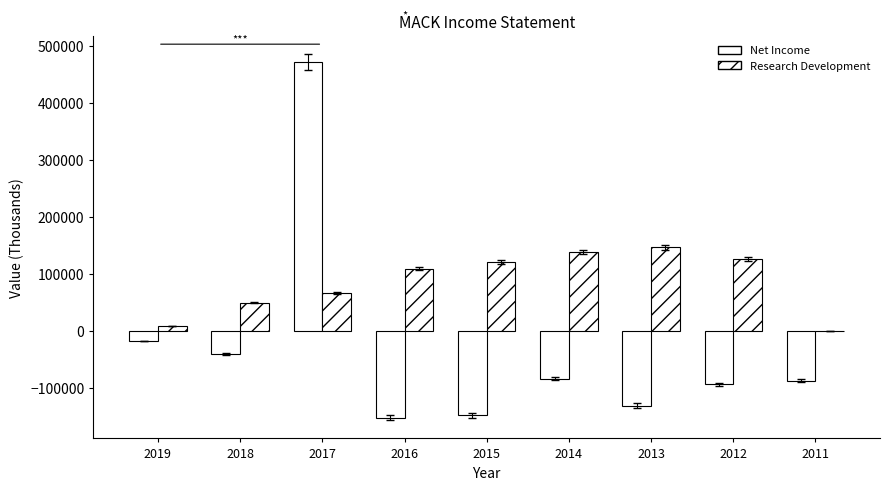

Reading right to left, what are all the values shown in this chart?

Net Income: -87000	-93400	-130900	-83300	-148000	-151700	472000	-40500	-17300
Research Development: 0	125900	147100	138500	121000	109600	67300	50000	9100